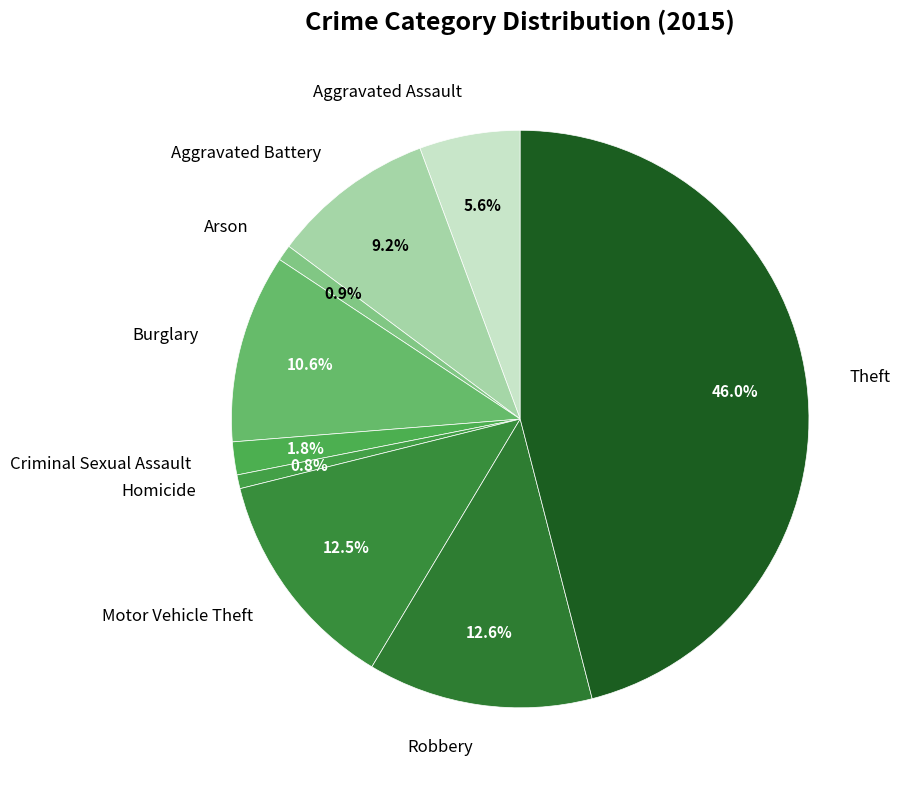

To the nearest percent, what is the combined percentage of Homicide and Theft?

47%